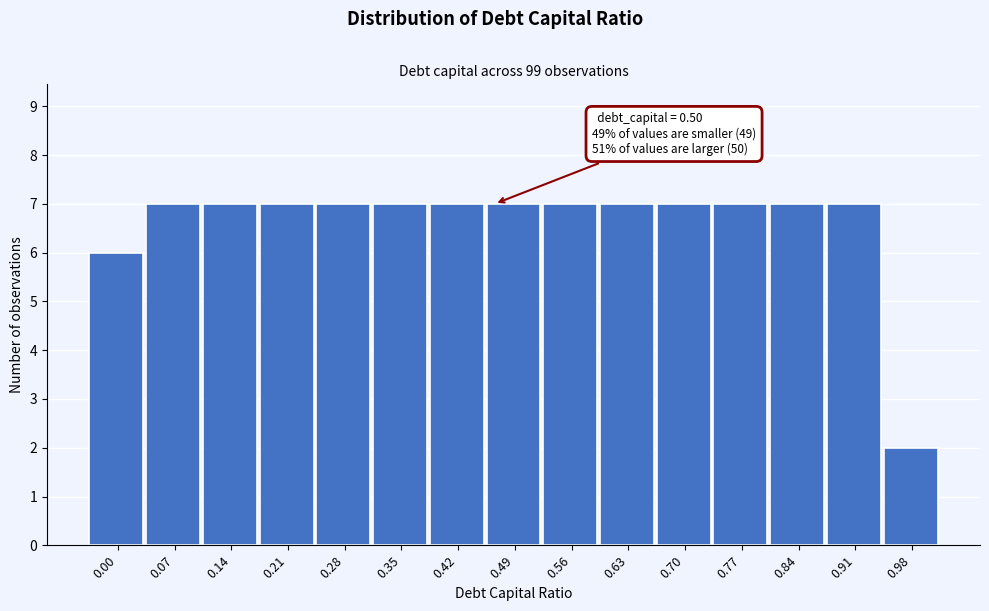

Reading right to left, what are all the values shown in this chart?

2	7	7	7	7	7	7	7	7	7	7	7	7	7	6